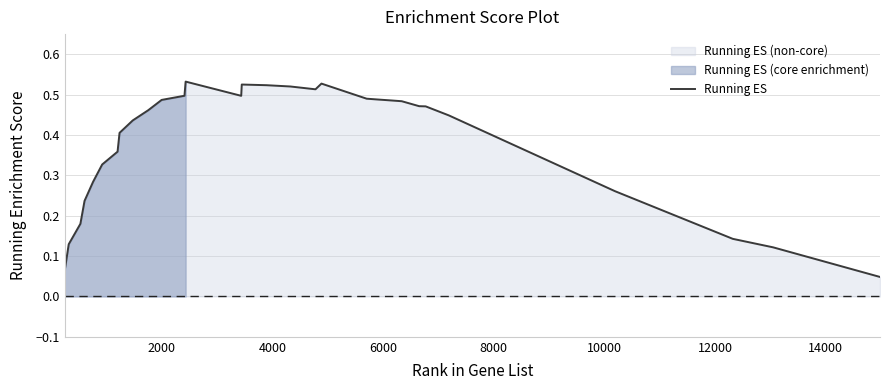

Count the number of categories in the chart.

30